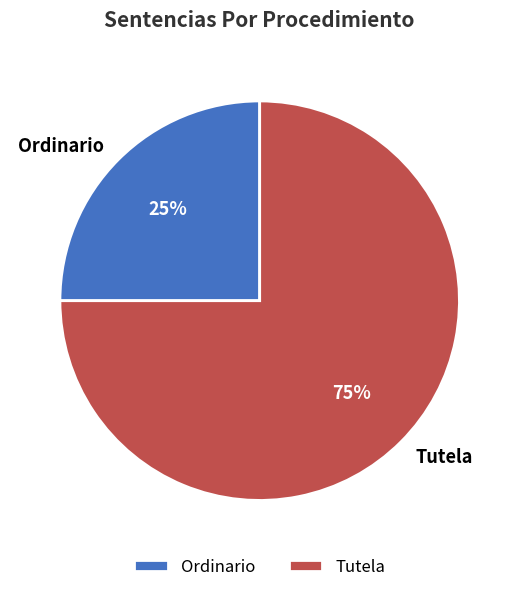

Does Tutela represent more than half of the total?

Yes